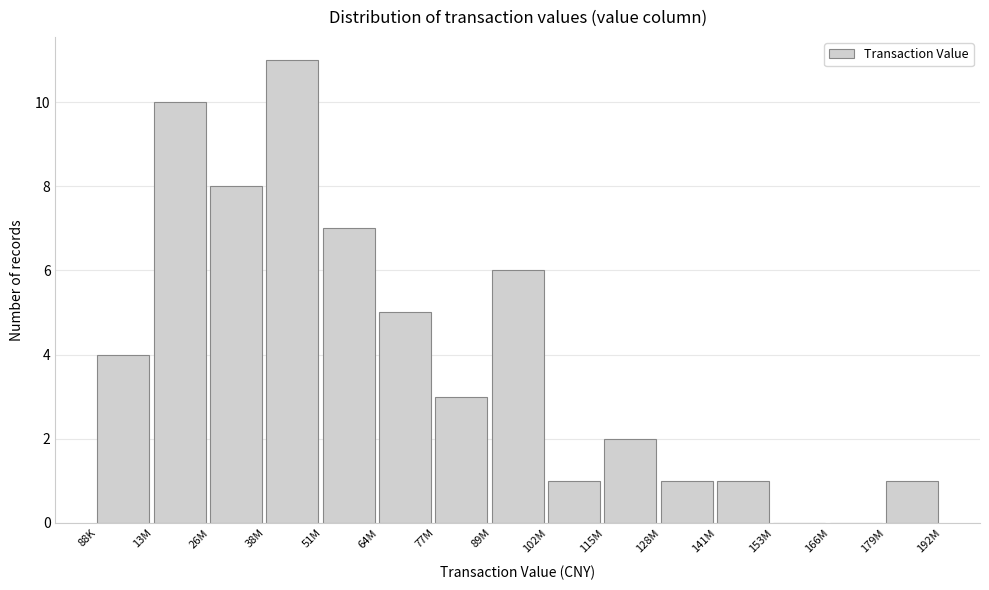

Reading right to left, what are all the values shown in this chart?

179M=1	166M=0	153M=0	141M=1	128M=1	115M=2	102M=1	89M=6	77M=3	64M=5	51M=7	38M=11	26M=8	13M=10	88K=4